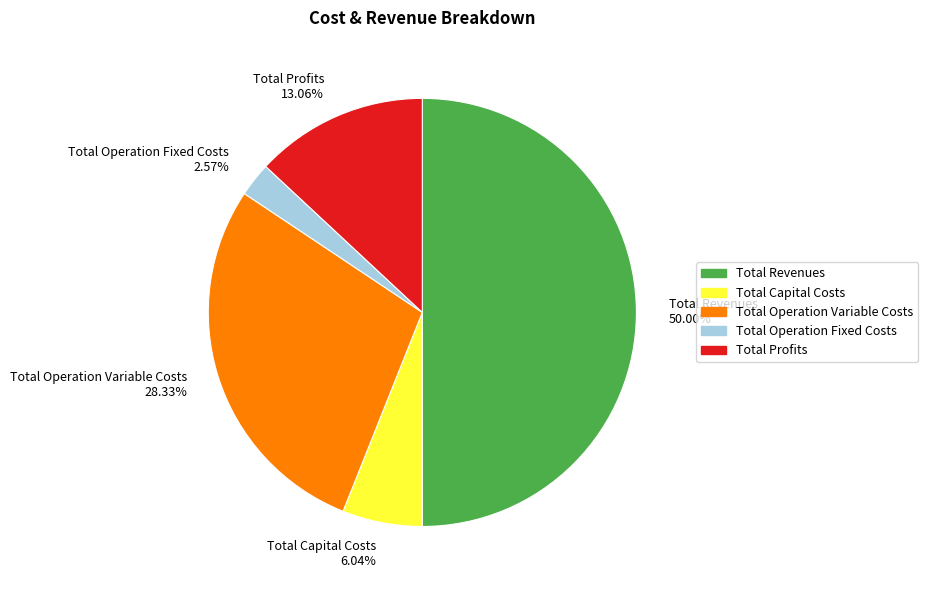

To the nearest percent, what is the combined percentage of Total Profits and Total Revenues?

63%